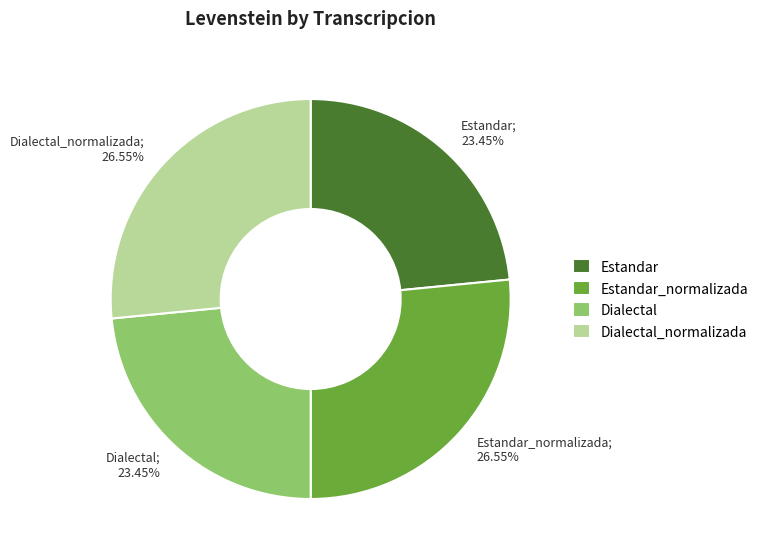

To the nearest percent, what is the difference between the largest and smallest slice percentages?

3%